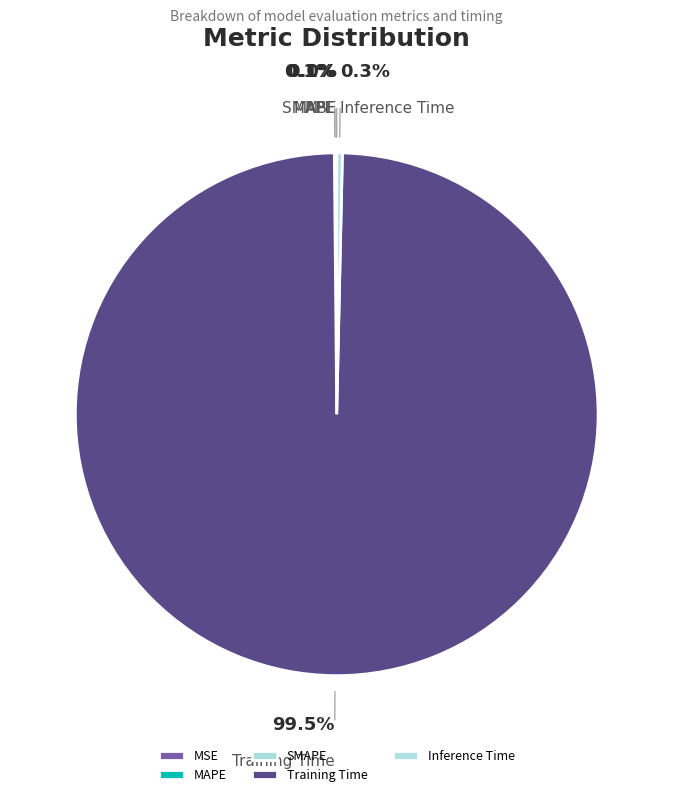

To the nearest percent, what is the average slice percentage?

20%